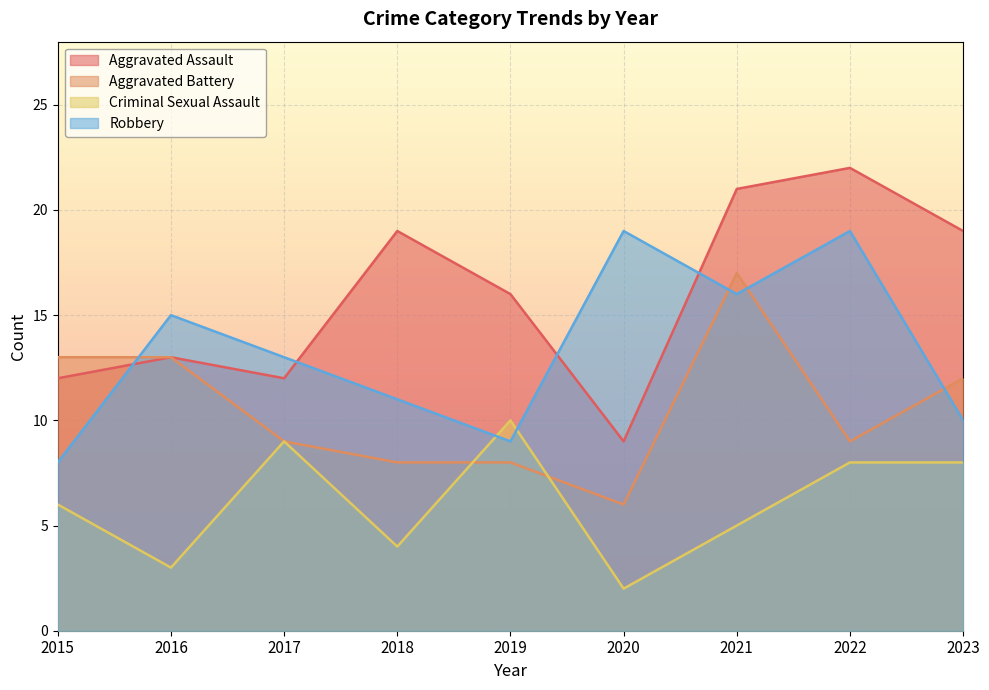

Reading left to right, extract all data points from this chart.

Aggravated Assault: 12	13	12	19	16	9	21	22	19
Aggravated Battery: 13	13	9	8	8	6	17	9	12
Criminal Sexual Assault: 6	3	9	4	10	2	5	8	8
Robbery: 8	15	13	11	9	19	16	19	10